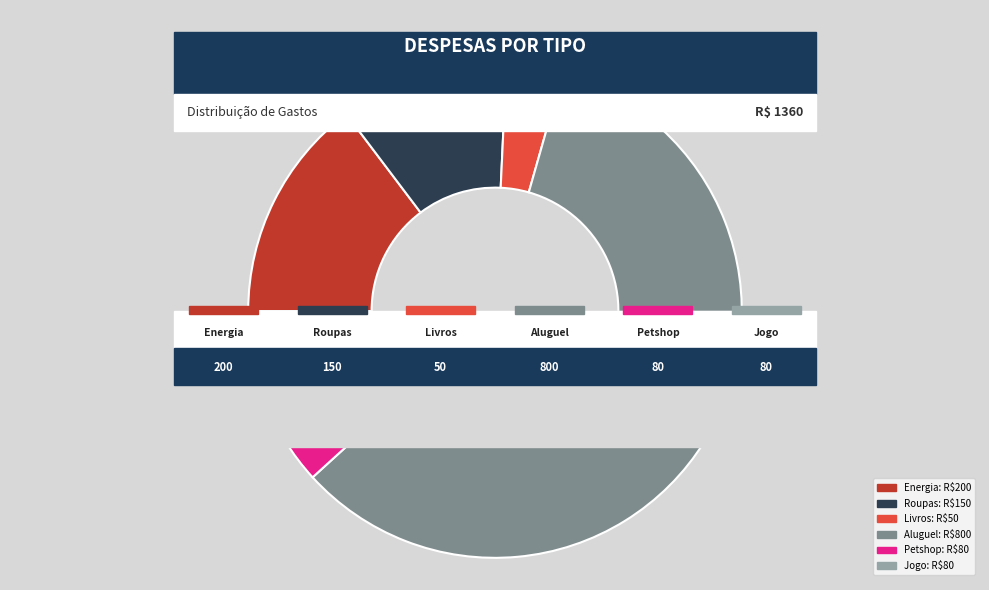

Approximately how many times larger is the value at Petshop compared to Energia?

0.4